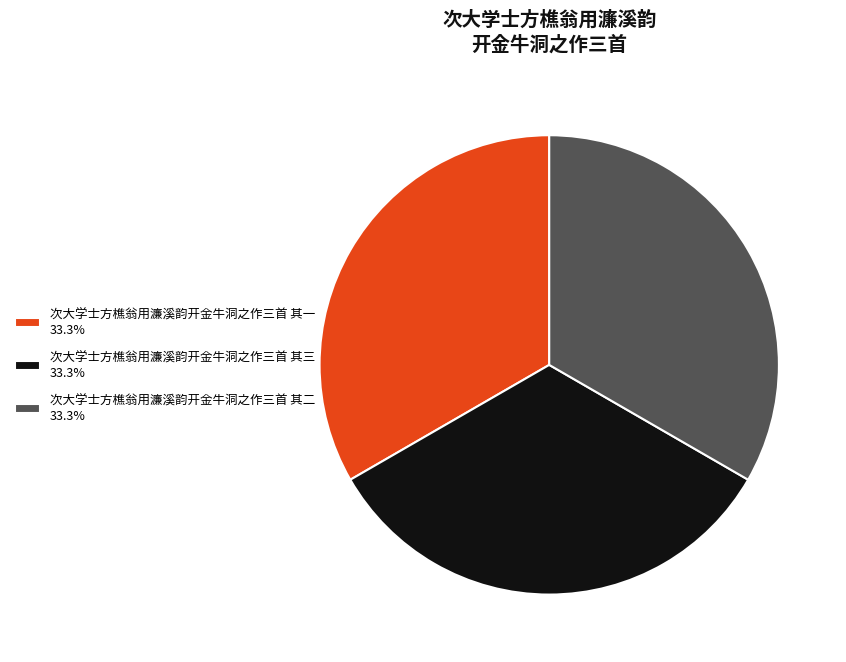

What is the ratio of the value at 次大学士方樵翁用濂溪韵开金牛洞之作三首 其一 33.3% to the value at 次大学士方樵翁用濂溪韵开金牛洞之作三首 其三 33.3%?

1.0